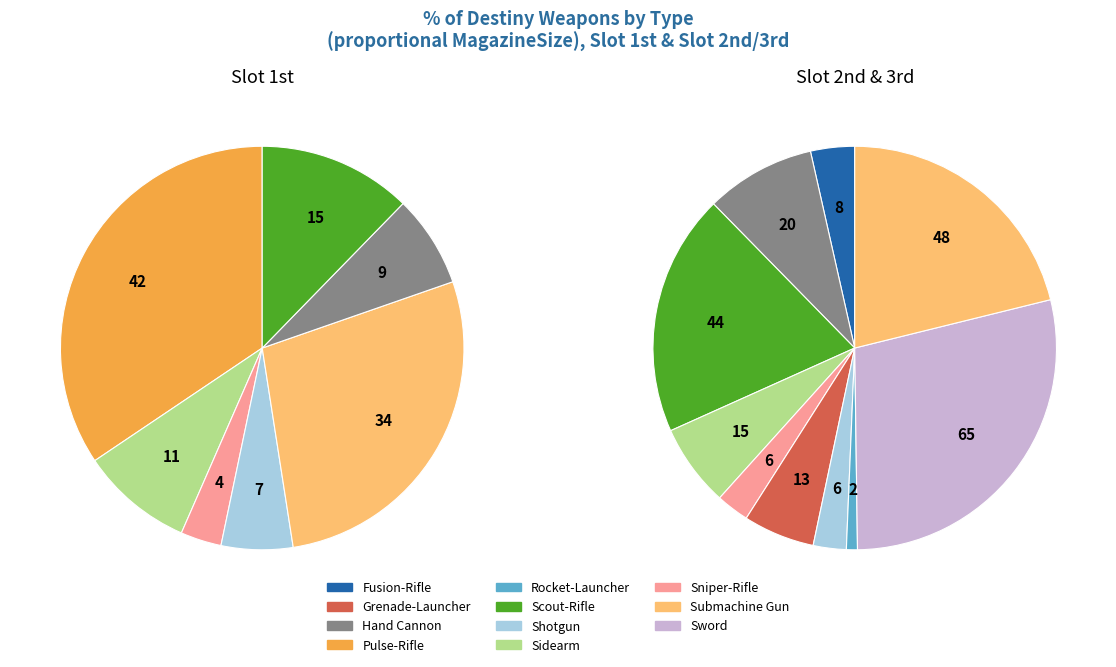

Does any single category account for the majority?

No